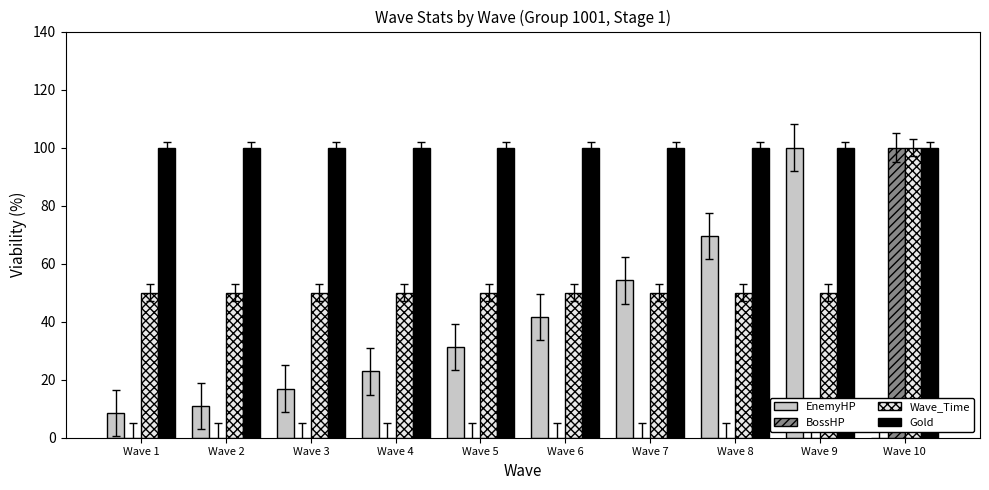

Is the value of BossHP at Wave 2 greater than the value of Wave_Time at Wave 6?

No